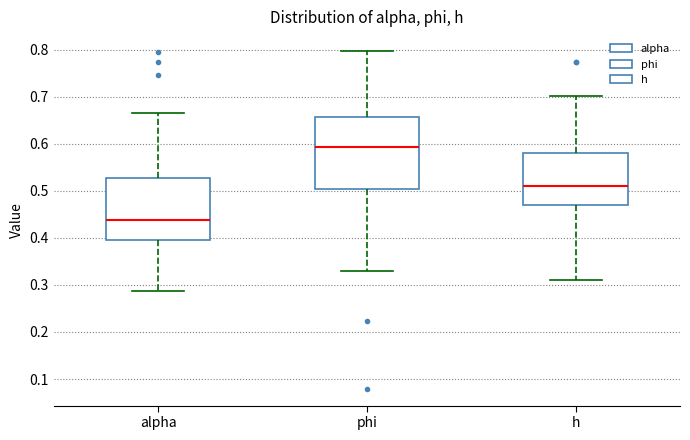

Reading left to right, transcribe this box plot: for each box, give where its median line is, the range the box spans, and where its two whiskers end, as read against the y-axis. The values are not printed on the chart, so give them approximately, as read against the axis.

alpha: median 0.44, box 0.39 to 0.53, whiskers 0.29 to 0.67
phi: median 0.59, box 0.50 to 0.66, whiskers 0.33 to 0.80
h: median 0.51, box 0.47 to 0.58, whiskers 0.31 to 0.70